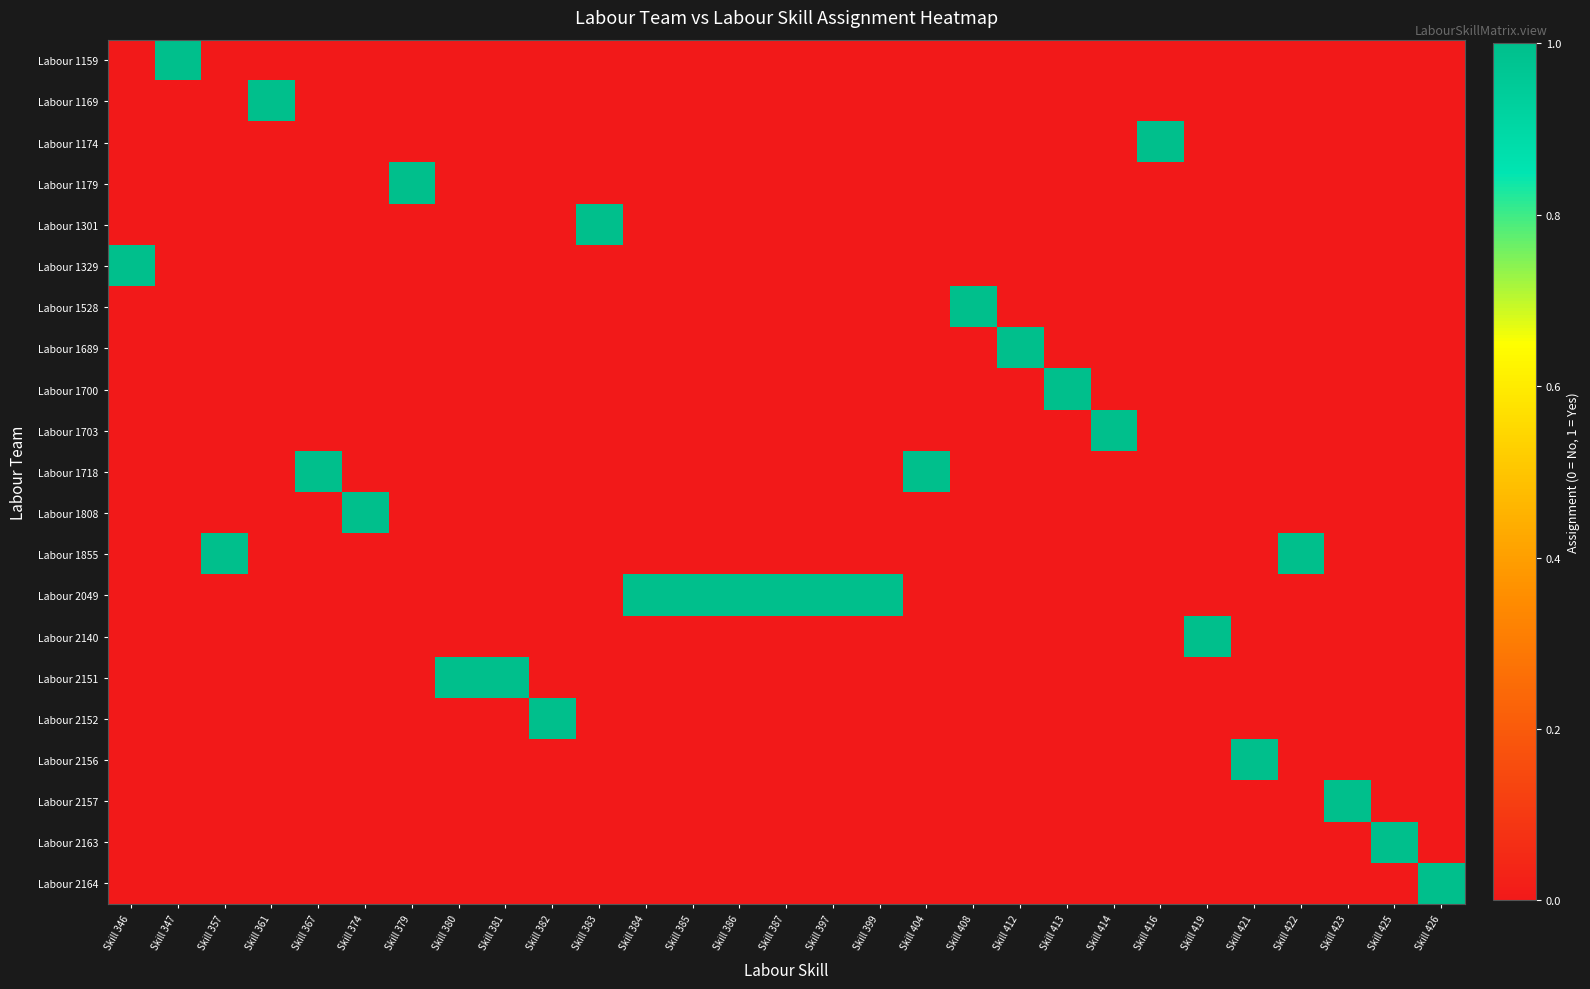

At which category is the sum across all series the highest?

Skill 346